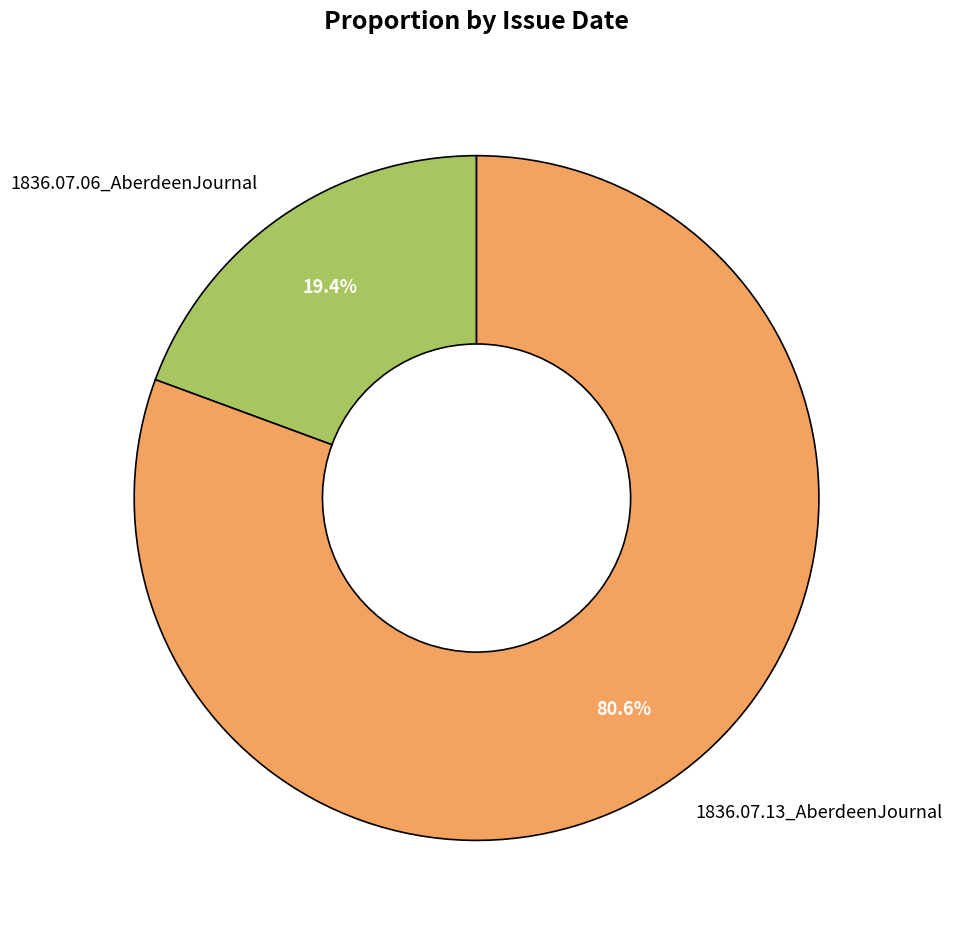

Which slice is the largest?

1836.07.13_AberdeenJournal